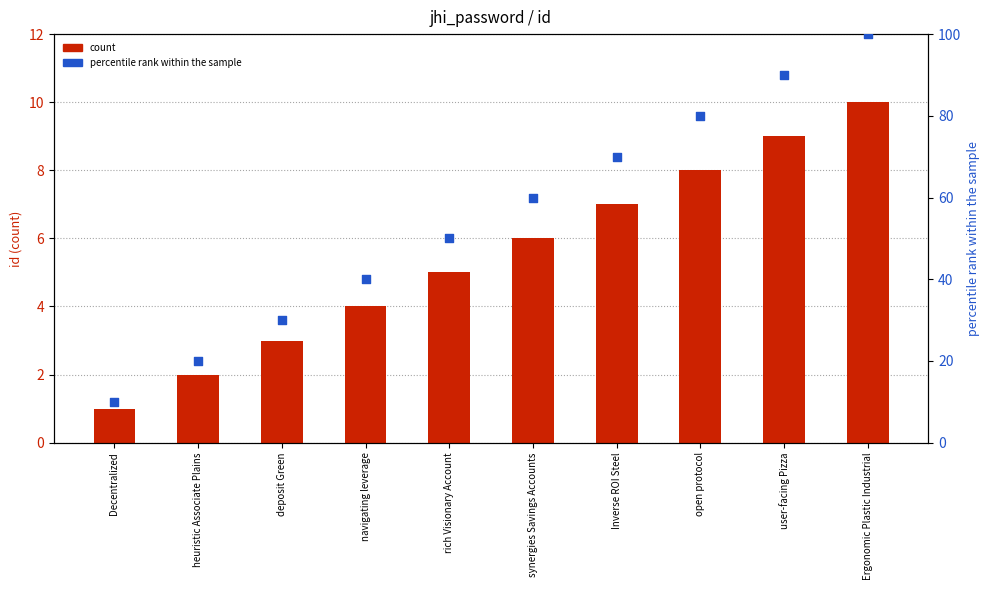

At which category is the sum across all series the highest?

Ergonomic Plastic Industrial